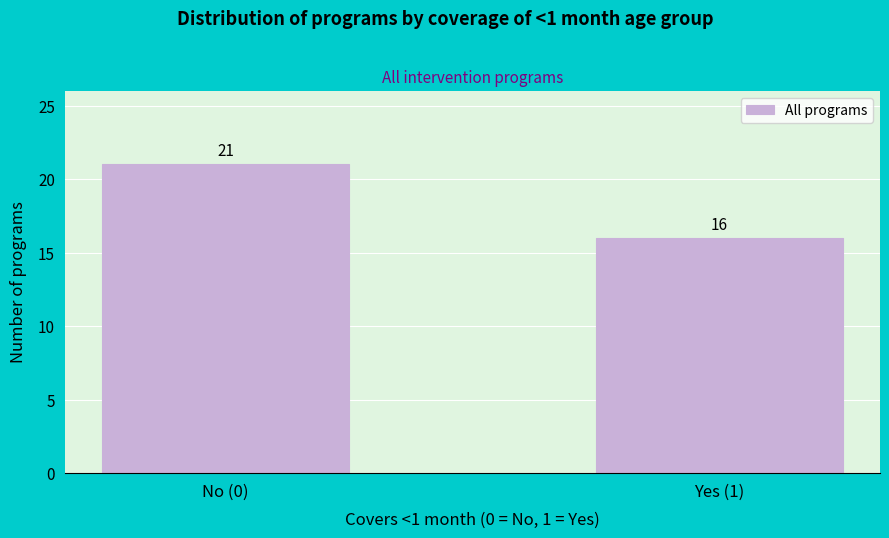

Reading left to right, list all the values displayed in this chart.

No (0)=21	Yes (1)=16